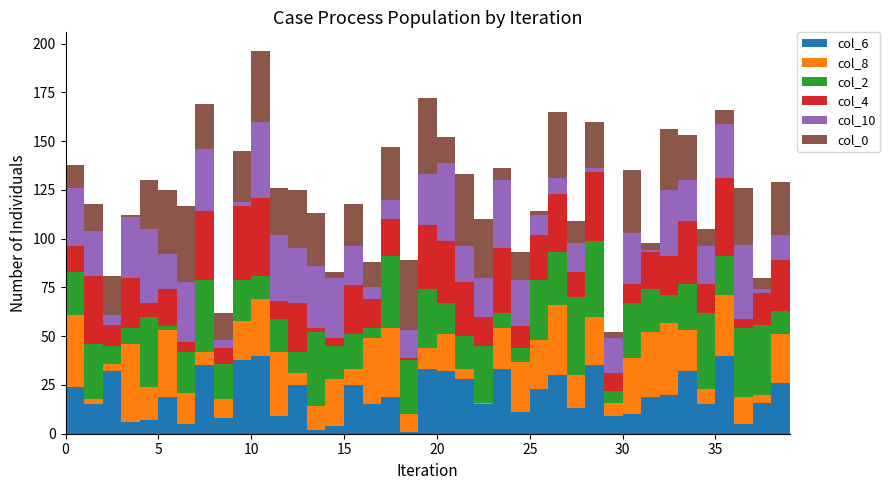

Reading right to left, what are all the values shown in this chart?

col_6: 34	26	16	5	40	15	32	20	19	10	9	35	13	30	23	11	33	15	28	32	33	1	19	15	25	4	2	25	9	40	38	8	35	5	19	7	6	32	15	24
col_8: 22	25	4	14	31	8	21	37	33	29	7	25	17	36	25	26	21	1	5	19	11	9	35	34	8	24	12	6	33	29	20	10	7	16	34	17	40	4	3	37
col_2: 10	12	36	35	20	39	24	14	22	28	6	39	40	27	31	7	8	29	17	16	30	28	37	5	18	17	38	11	17	12	21	18	37	21	2	36	8	9	28	22
col_4: 34	26	16	5	40	15	32	20	19	10	9	35	13	30	23	11	33	15	28	32	33	1	19	15	25	4	2	25	9	40	38	8	35	5	19	7	26	11	35	13
col_10: 1	13	2	38	28	19	21	34	1	26	18	2	15	8	10	24	35	20	18	40	26	14	10	6	20	31	32	28	34	39	2	4	32	31	18	38	31	5	23	30
col_0: 3	27	6	29	7	9	23	31	4	32	3	24	11	34	2	14	6	30	37	13	39	36	27	13	22	3	27	30	24	36	26	14	23	39	33	25	1	20	14	12